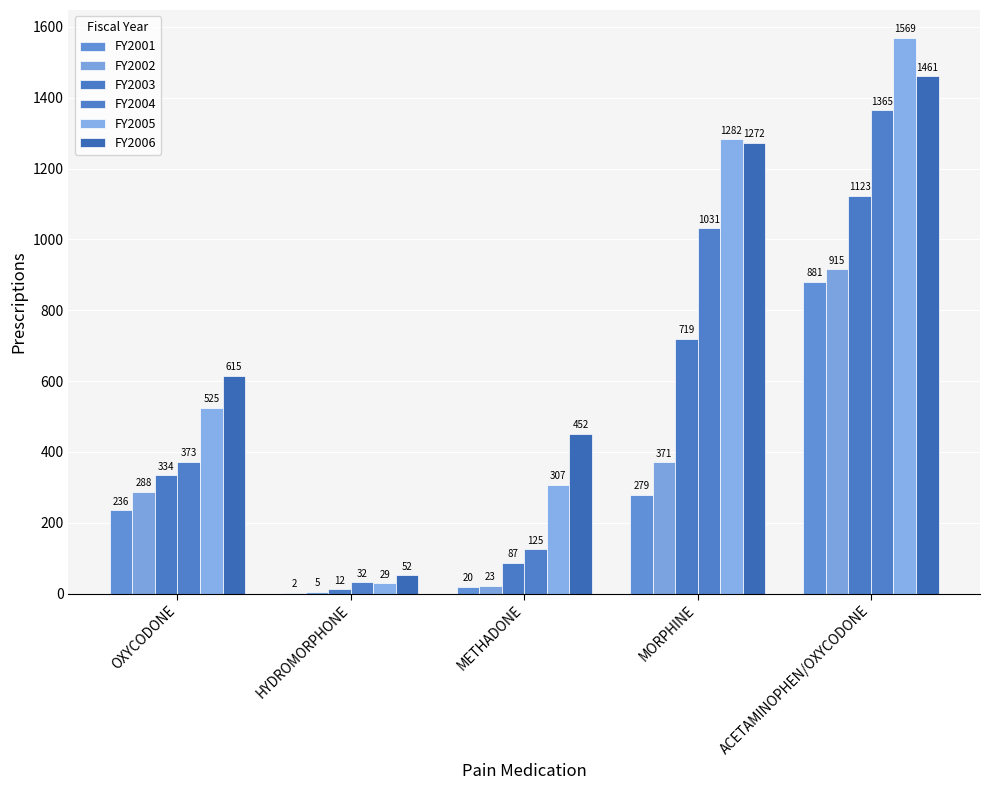

Count the number of data series in this chart.

6